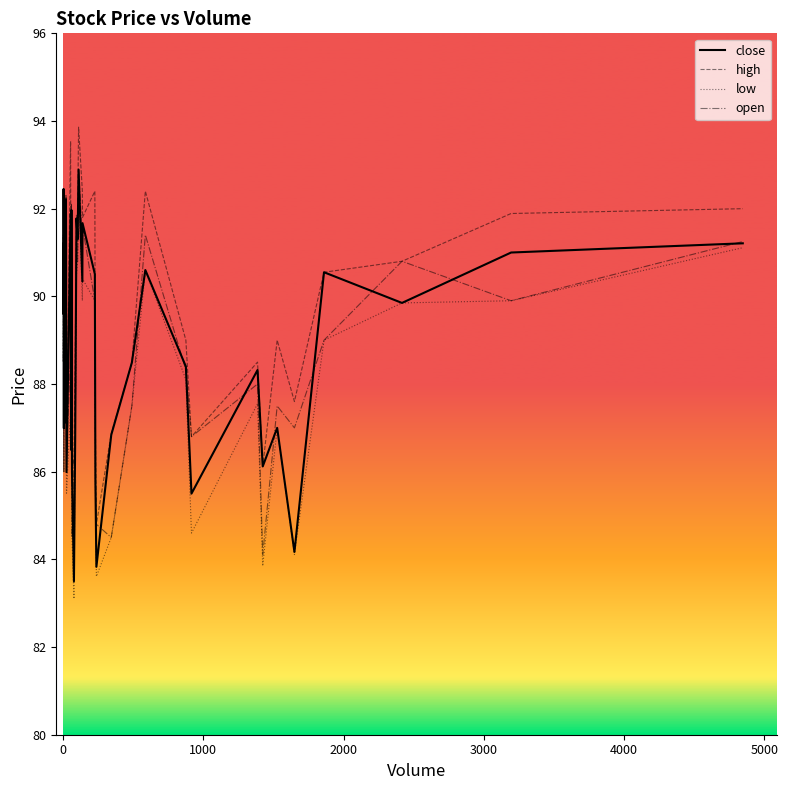

Does the chart display data point markers on the line(s)?

No